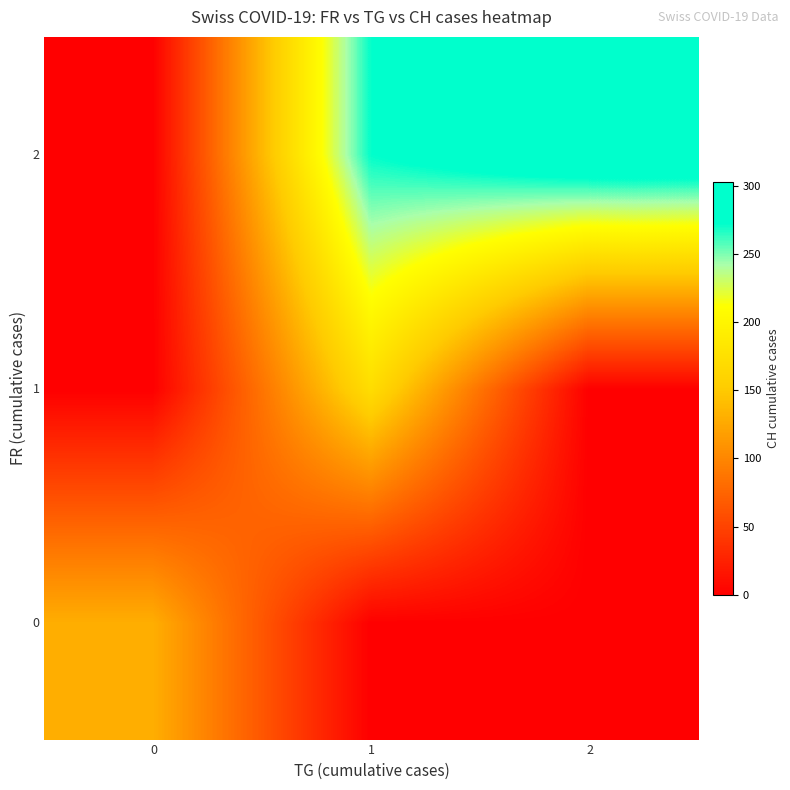

Rank the series at 0 from lowest to highest value.

1, 2, 0